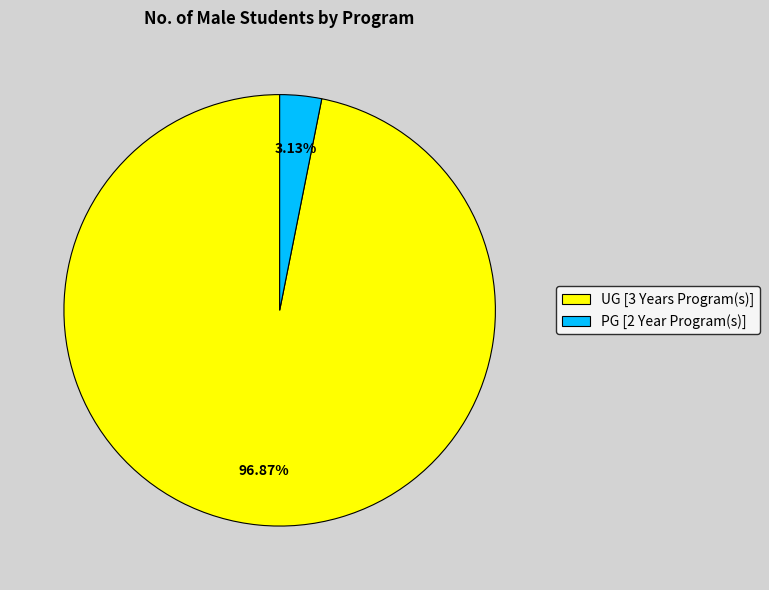

What percentage is the PG [2 Year Program(s)] slice, to the nearest percent?

3%